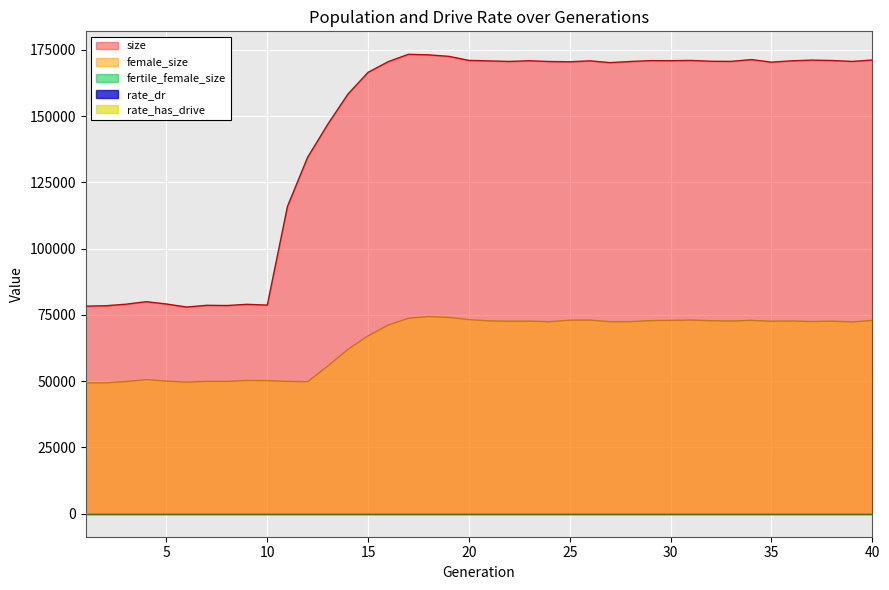

What is the difference between the highest and lowest values at 35?

170344.7